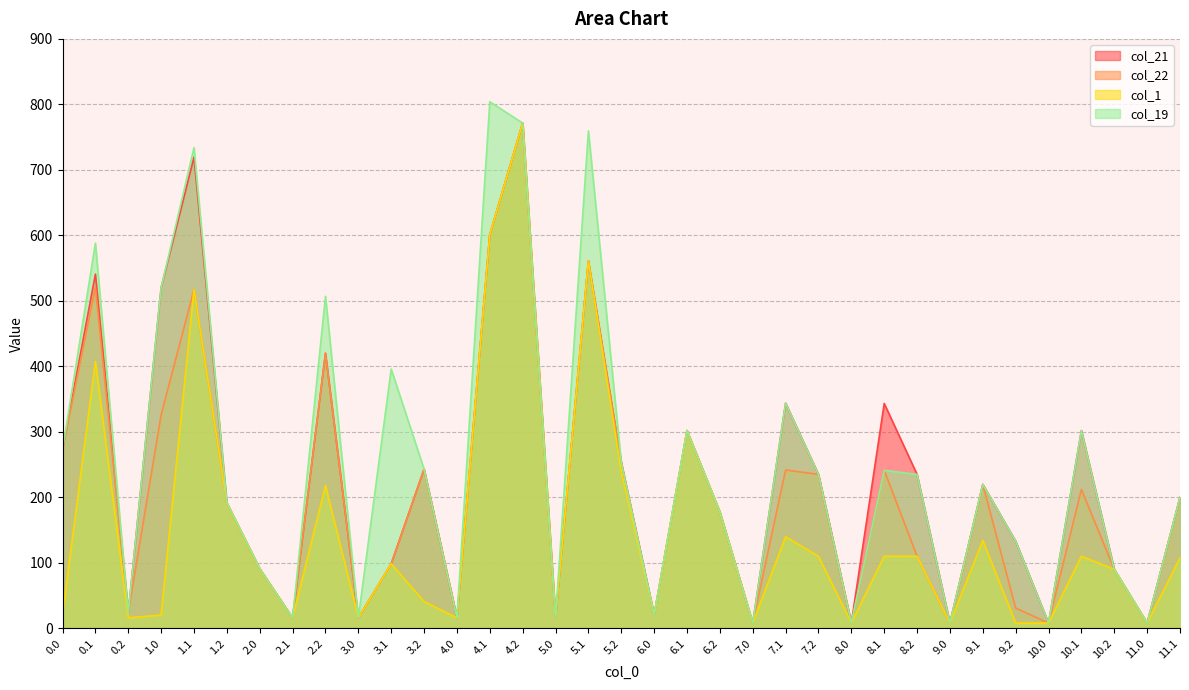

True or false: col_1 and col_21 cross at least once.

False